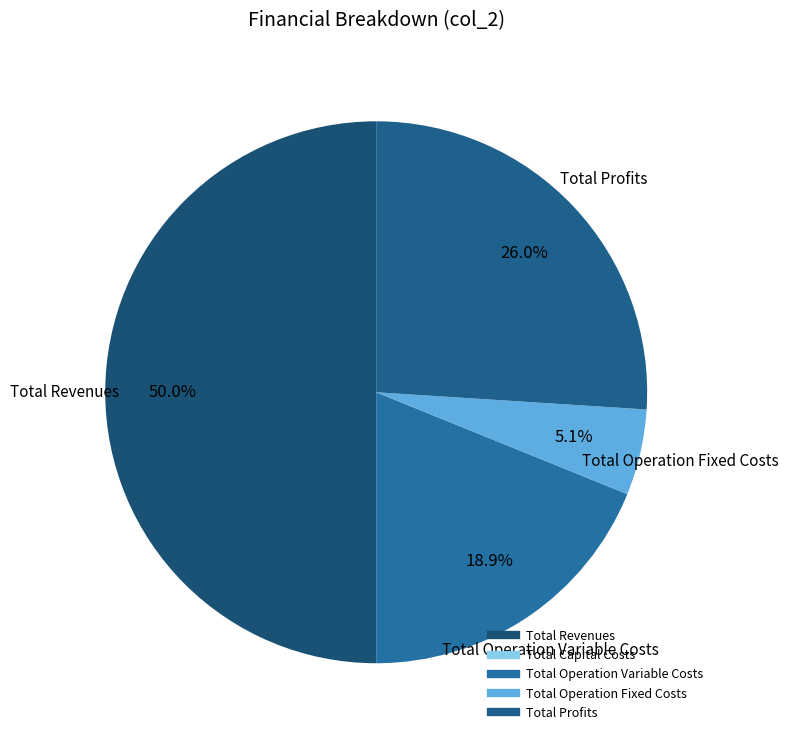

Does Total Capital Costs account for over 50% of the chart?

No